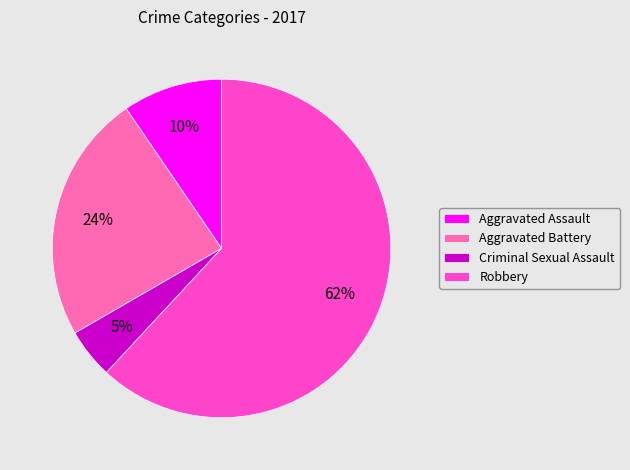

Do Aggravated Assault and Aggravated Battery together represent more than half of the pie?

No